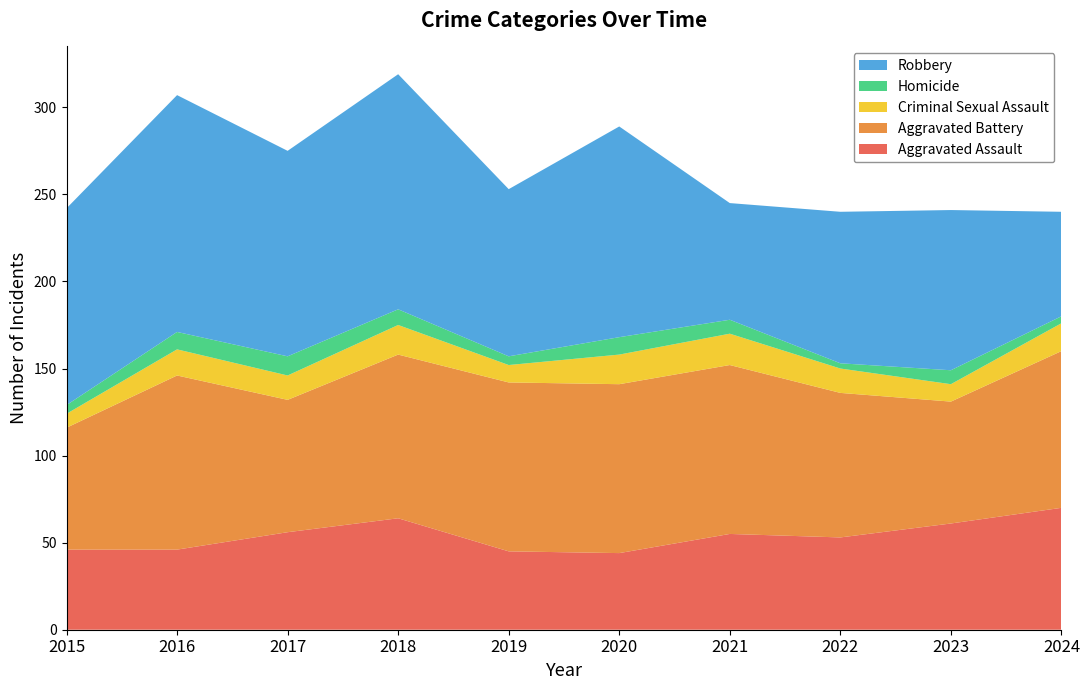

Reading right to left, extract all data points from this chart.

Aggravated Assault: 2024=70	2023=61	2022=53	2021=55	2020=44	2019=45	2018=64	2017=56	2016=46	2015=46
Aggravated Battery: 2024=90	2023=70	2022=83	2021=97	2020=97	2019=97	2018=94	2017=76	2016=100	2015=70
Criminal Sexual Assault: 2024=16	2023=10	2022=14	2021=18	2020=17	2019=10	2018=17	2017=14	2016=15	2015=8
Homicide: 2024=4	2023=8	2022=3	2021=8	2020=10	2019=5	2018=9	2017=11	2016=10	2015=5
Robbery: 2024=60	2023=92	2022=87	2021=67	2020=121	2019=96	2018=135	2017=118	2016=136	2015=113